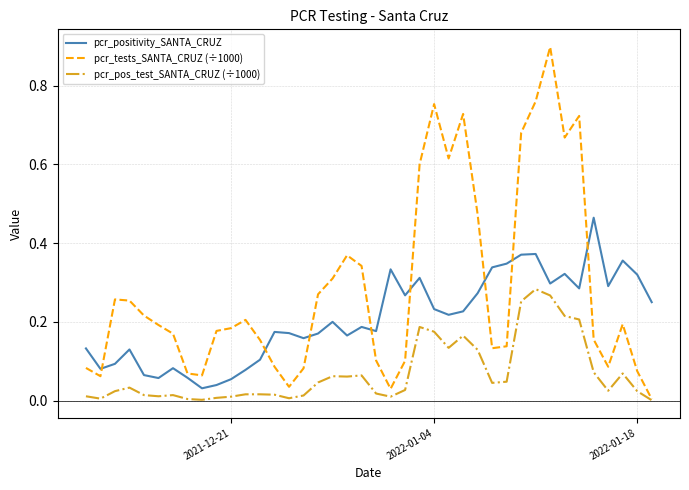

True or false: pcr_pos_test_SANTA_CRUZ (÷1000) and pcr_positivity_SANTA_CRUZ intersect in this chart.

False